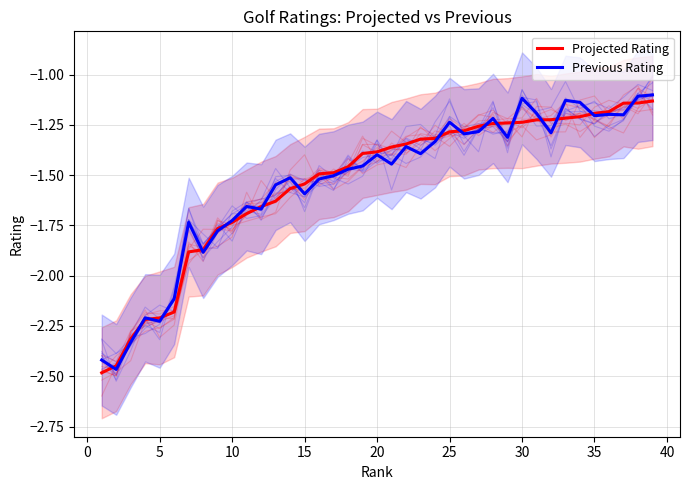

What is the average value of the Previous Rating series?

-1.5